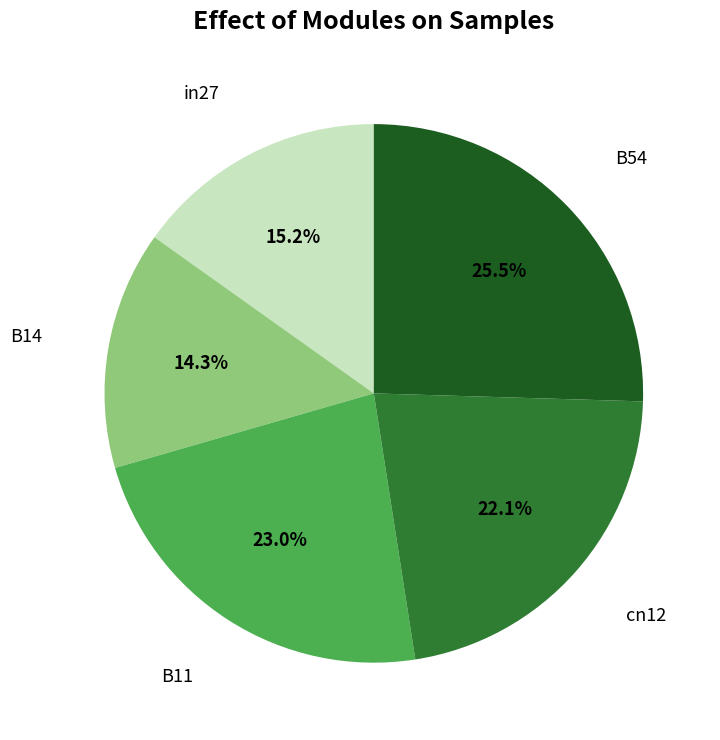

Does any single category account for the majority?

No